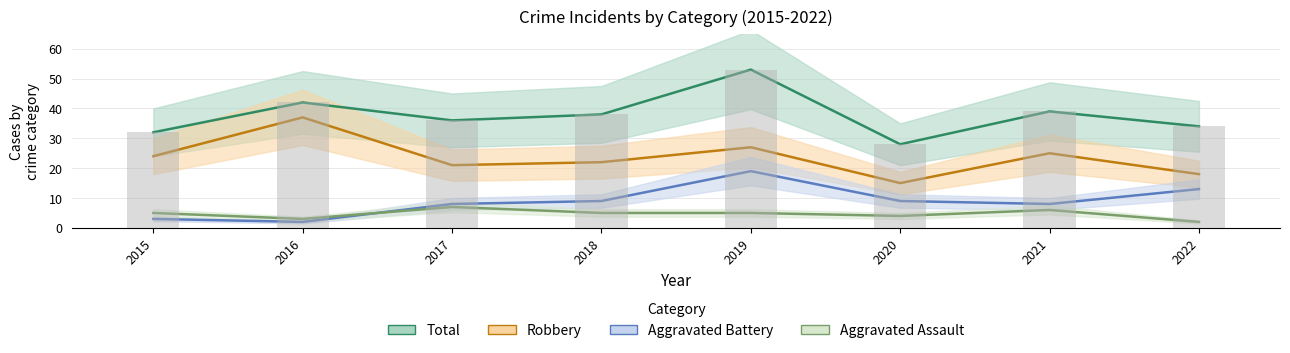

What are all the series names shown in the legend?

Aggravated Assault, Aggravated Battery, Robbery, Total